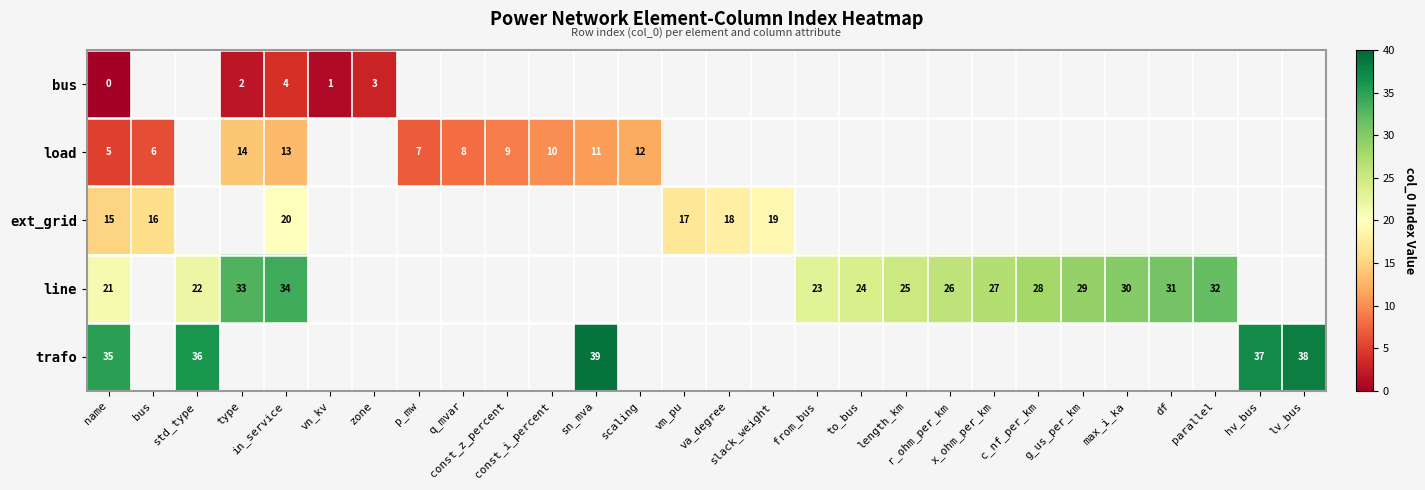

Which category has the highest value in the row_2 series?

in_service